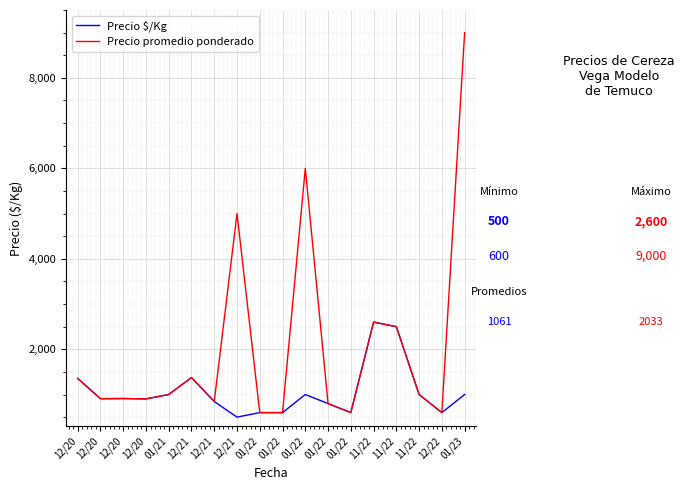

In Precio promedio ponderado, how many points are lower than both neighbors (excluding endpoints)?

5